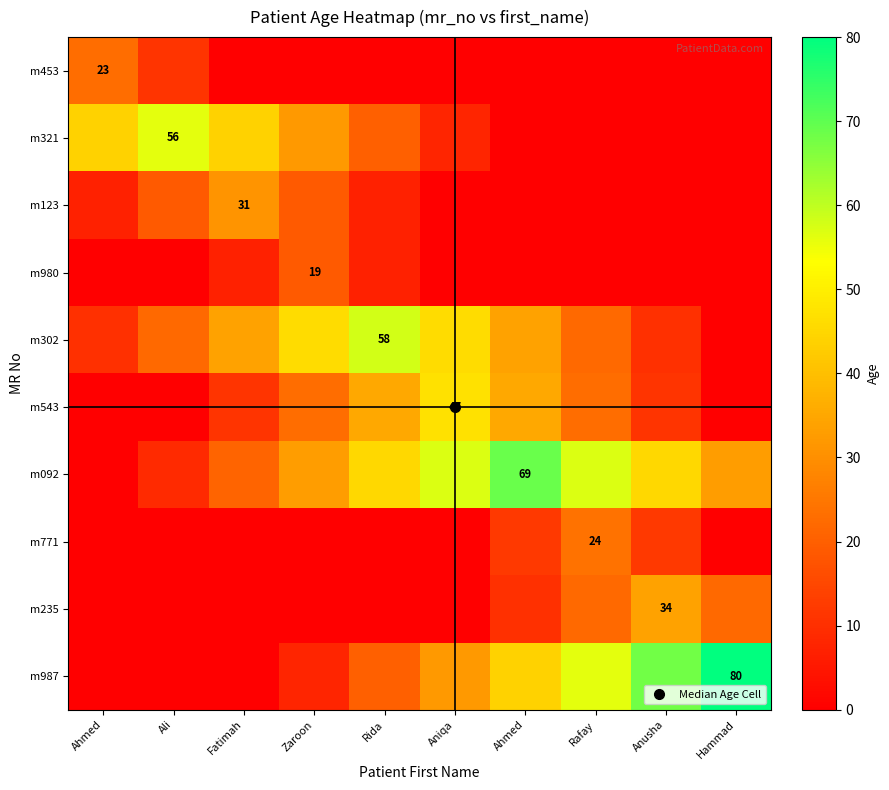

Which series has the widest spread of values?

m987